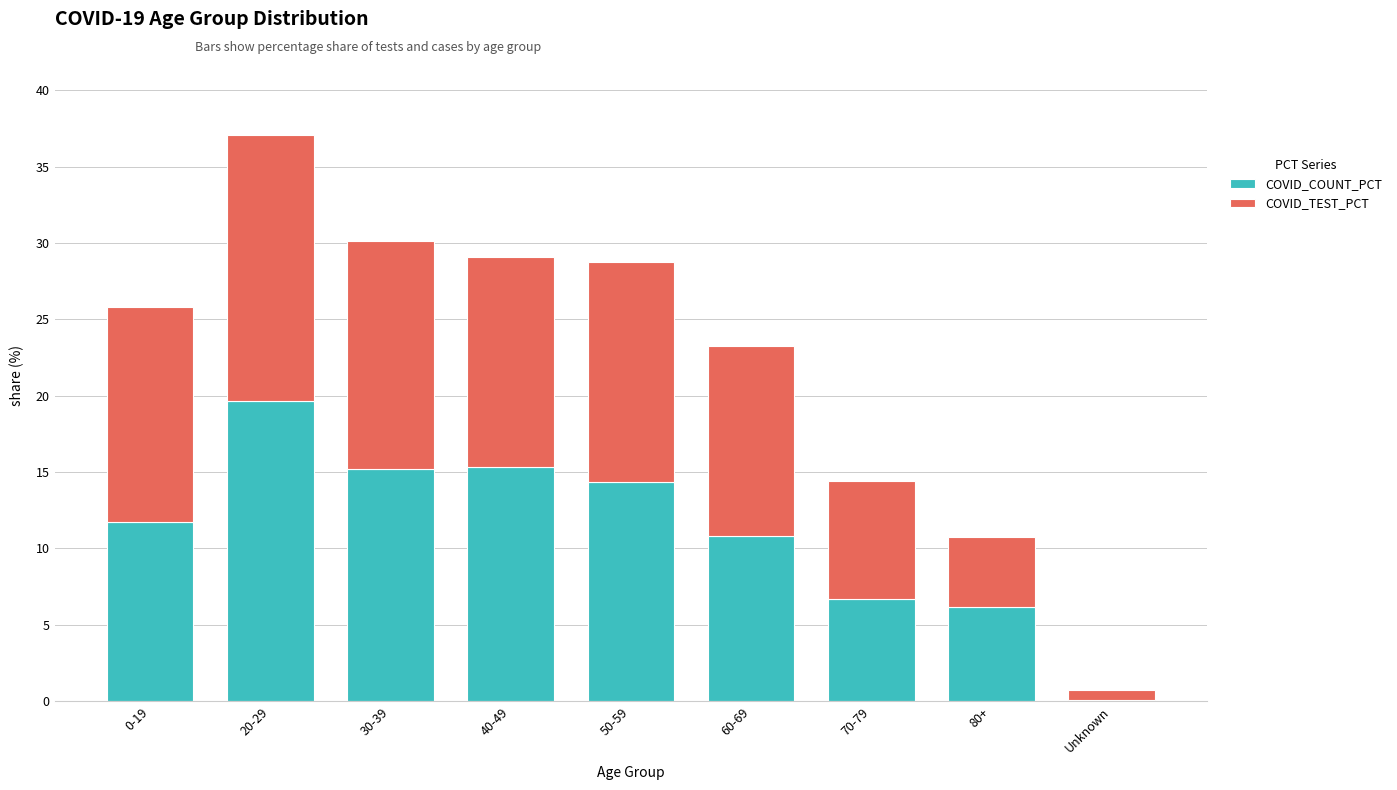

What is the highest value of the COVID_COUNT_PCT series?

19.7